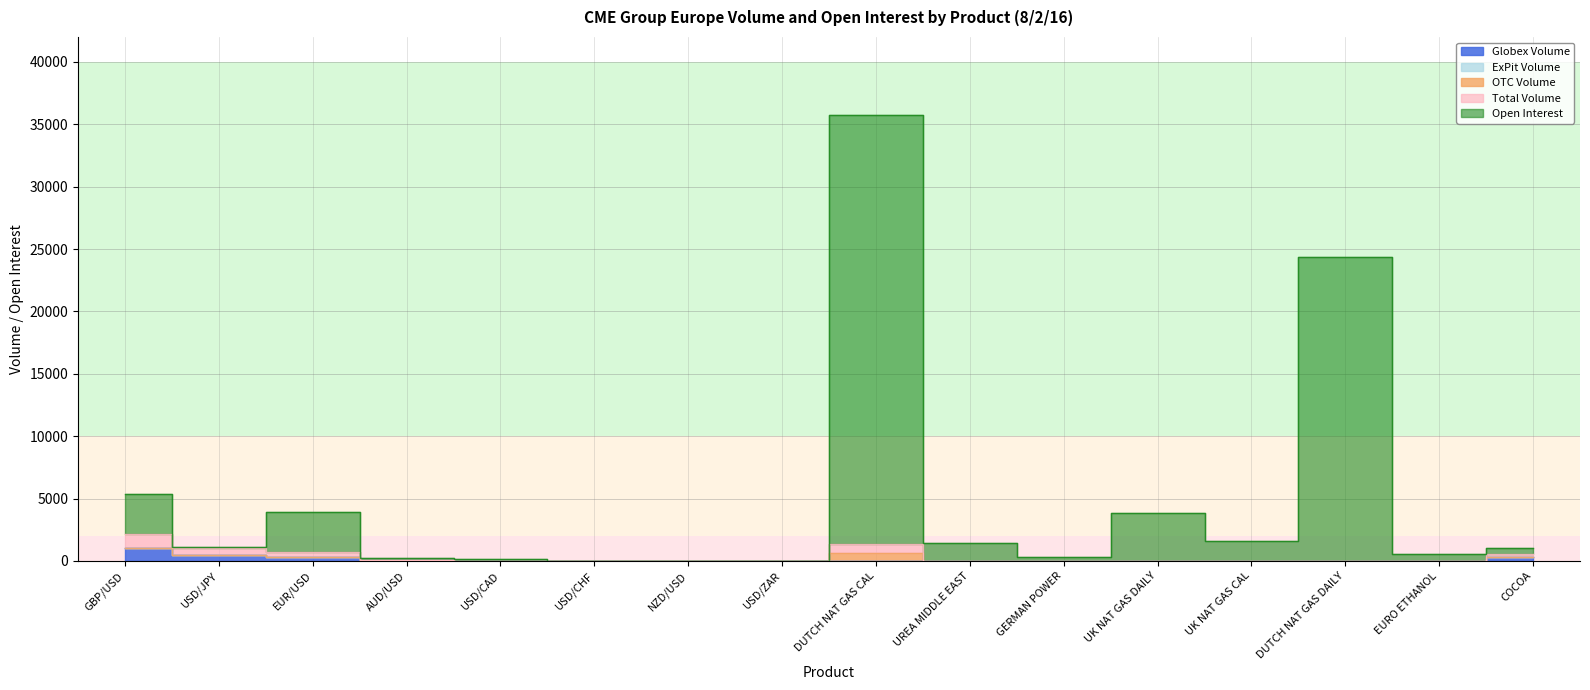

At how many categories does at least one series exceed 31386?

1